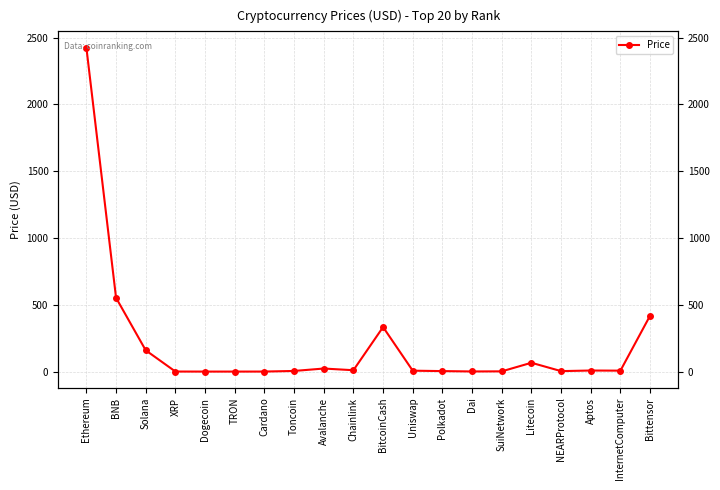

Reading right to left, what are all the values shown in this chart?

Bittensor=418.9	InternetComputer=7.1	Aptos=8.1	NEARProtocol=3.6	Litecoin=66.1	SuiNetwork=1.9	Dai=1.0	Polkadot=3.8	Uniswap=6.8	BitcoinCash=333.4	Chainlink=10.3	Avalanche=22.9	Toncoin=4.8	Cardano=0.3	TRON=0.2	Dogecoin=0.2	XRP=0.5	Solana=159.4	BNB=552.5	Ethereum=2425.9